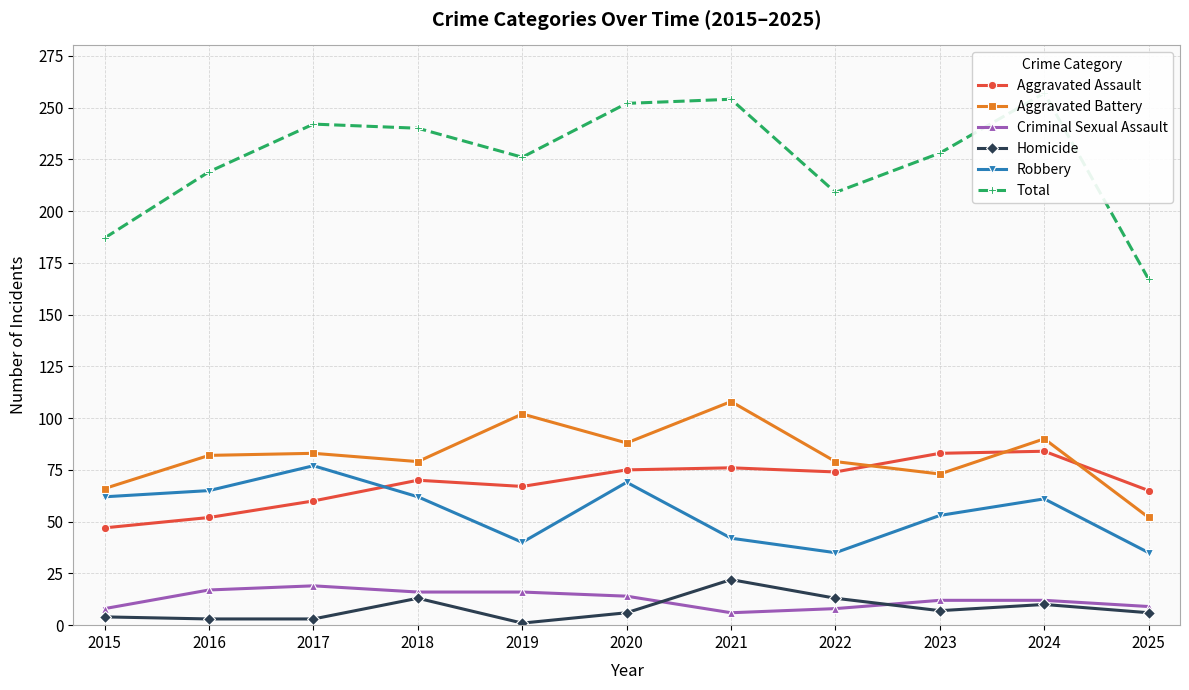

Reading left to right, extract all data points from this chart.

Aggravated Assault: 2015=47	2016=52	2017=60	2018=70	2019=67	2020=75	2021=76	2022=74	2023=83	2024=84	2025=65
Aggravated Battery: 2015=66	2016=82	2017=83	2018=79	2019=102	2020=88	2021=108	2022=79	2023=73	2024=90	2025=52
Criminal Sexual Assault: 2015=8	2016=17	2017=19	2018=16	2019=16	2020=14	2021=6	2022=8	2023=12	2024=12	2025=9
Homicide: 2015=4	2016=3	2017=3	2018=13	2019=1	2020=6	2021=22	2022=13	2023=7	2024=10	2025=6
Robbery: 2015=62	2016=65	2017=77	2018=62	2019=40	2020=69	2021=42	2022=35	2023=53	2024=61	2025=35
Total: 2015=187	2016=219	2017=242	2018=240	2019=226	2020=252	2021=254	2022=209	2023=228	2024=257	2025=167